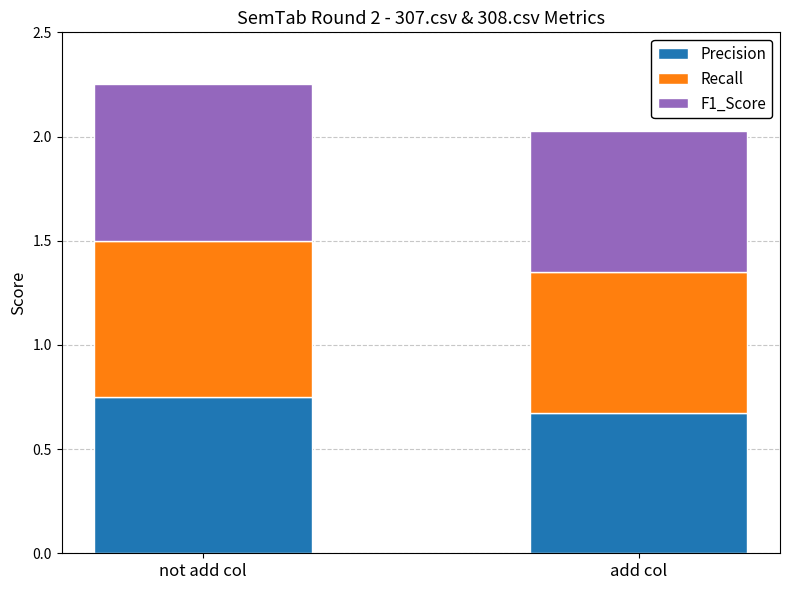

Rank the categories by Precision value from lowest to highest.

add col, not add col